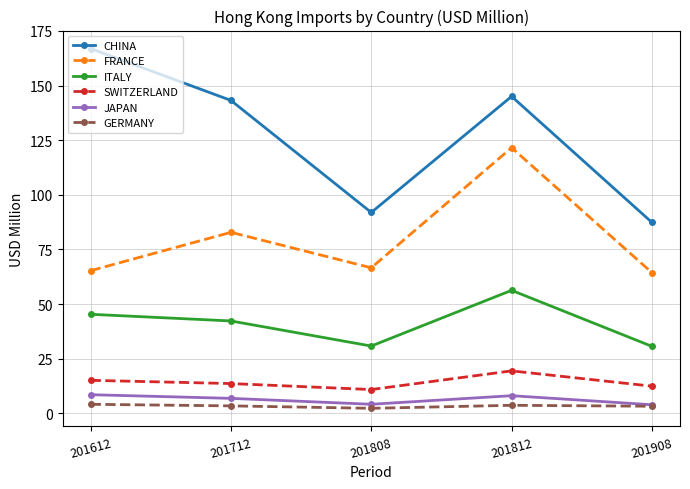

What is the lowest value of the CHINA series?

87.4